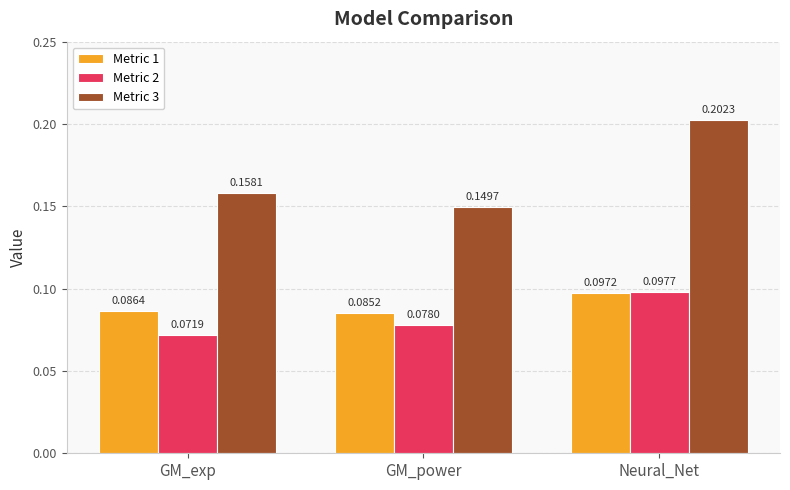

Which category has the highest value in the Metric 3 series?

Neural_Net